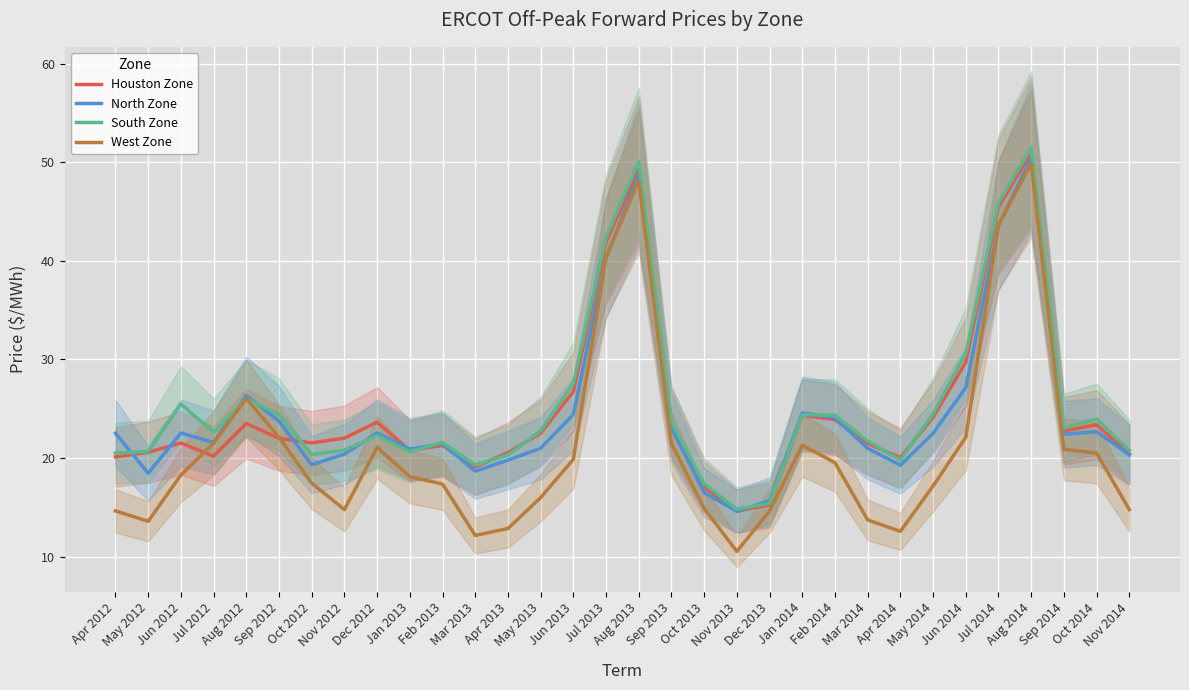

Where is North Zone nearest to the value 32?

Jun 2014